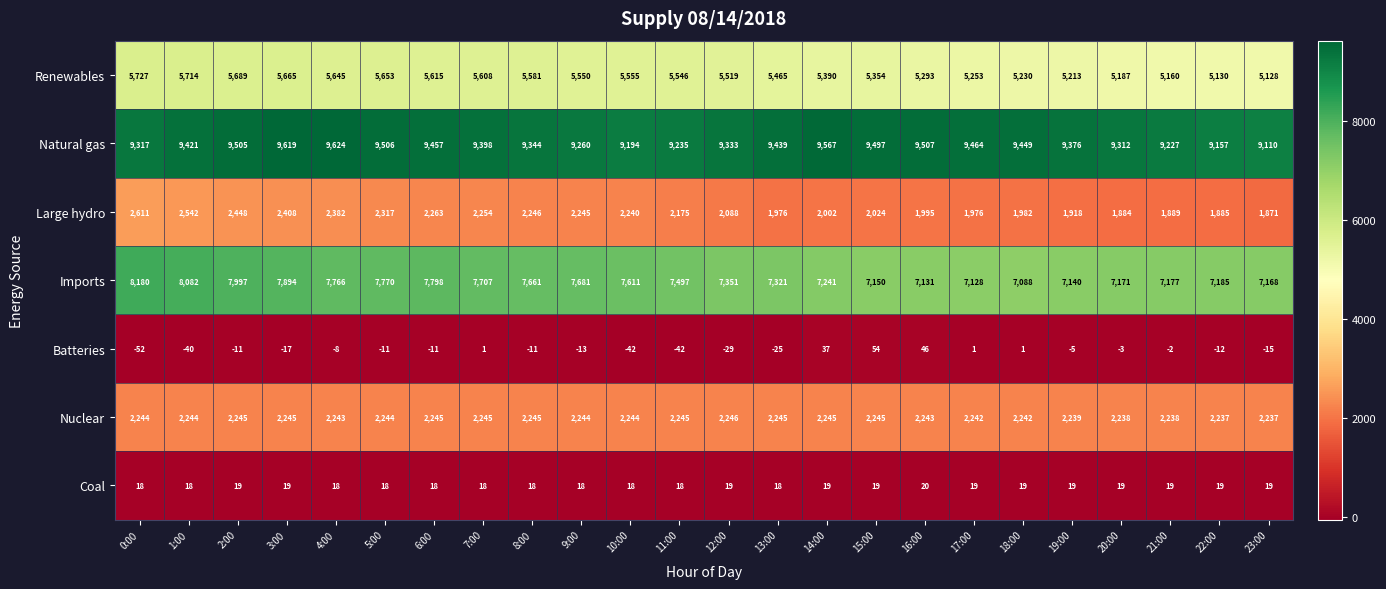

What is the spread (max minus min) of values at 3:00?

9636